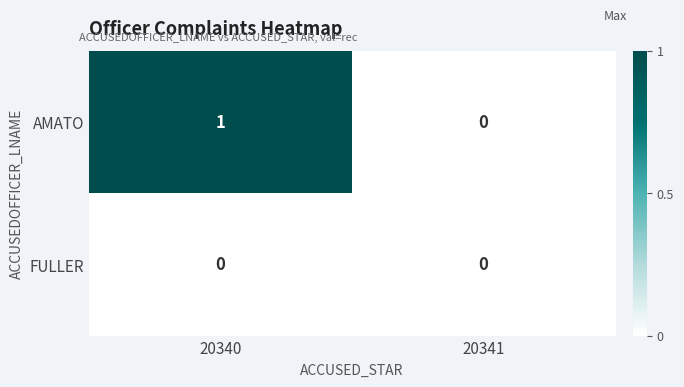

Which category has the highest value across all series?

20340